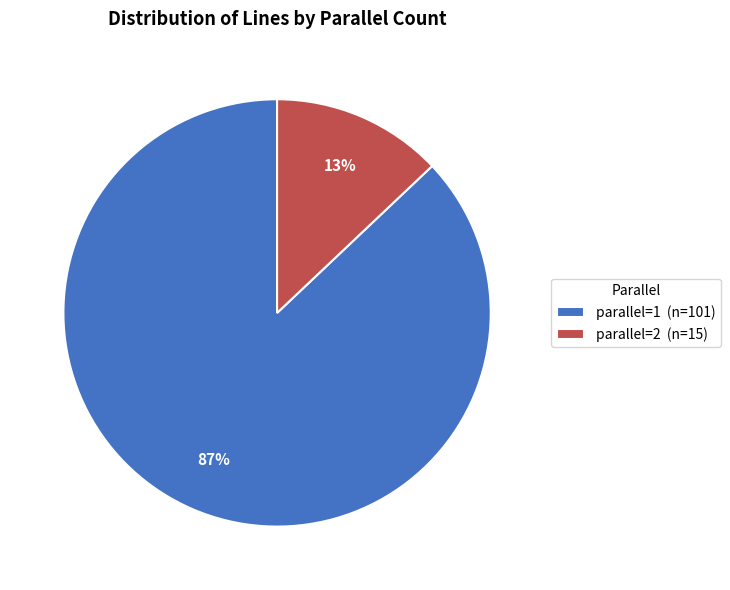

Does any single category account for the majority?

Yes